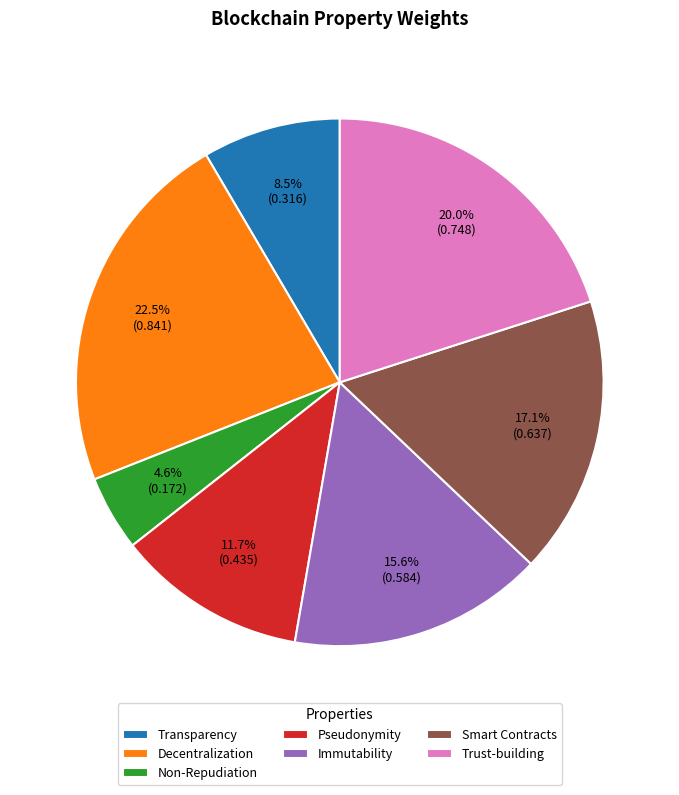

Rank the categories by value from highest to lowest.

Decentralization, Trust-building, Smart Contracts, Immutability, Pseudonymity, Transparency, Non-Repudiation